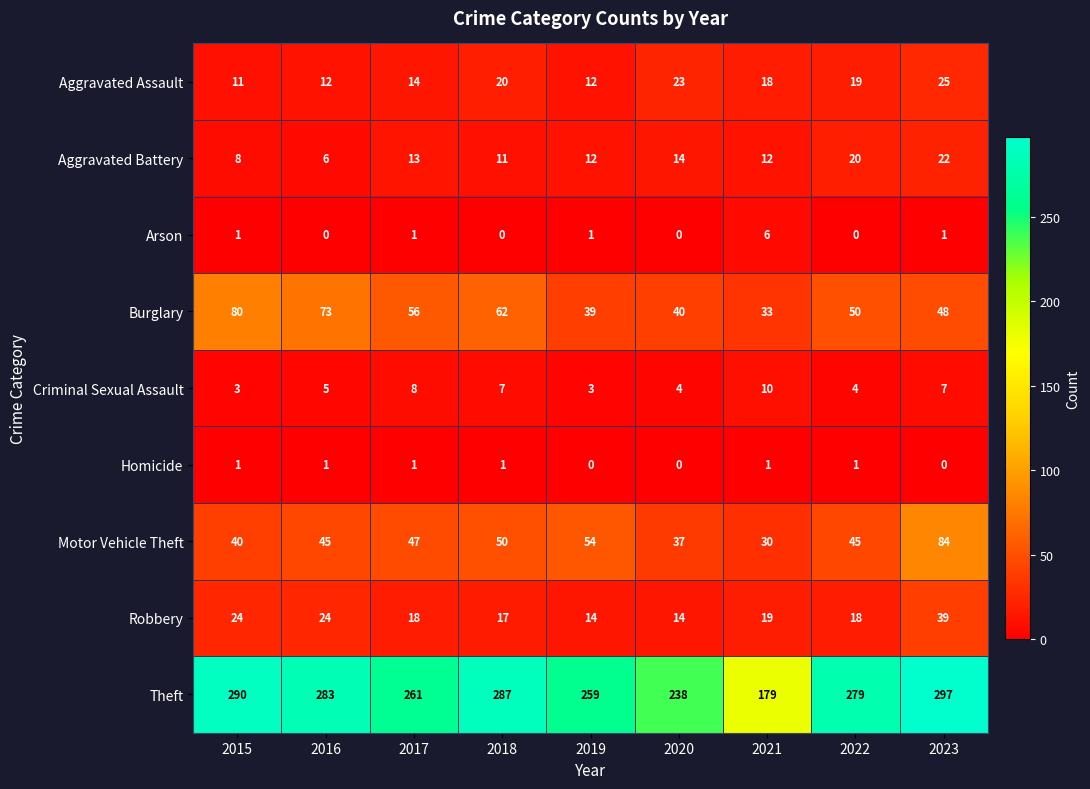

True or false: Theft has a value of 259 at 2019.

True